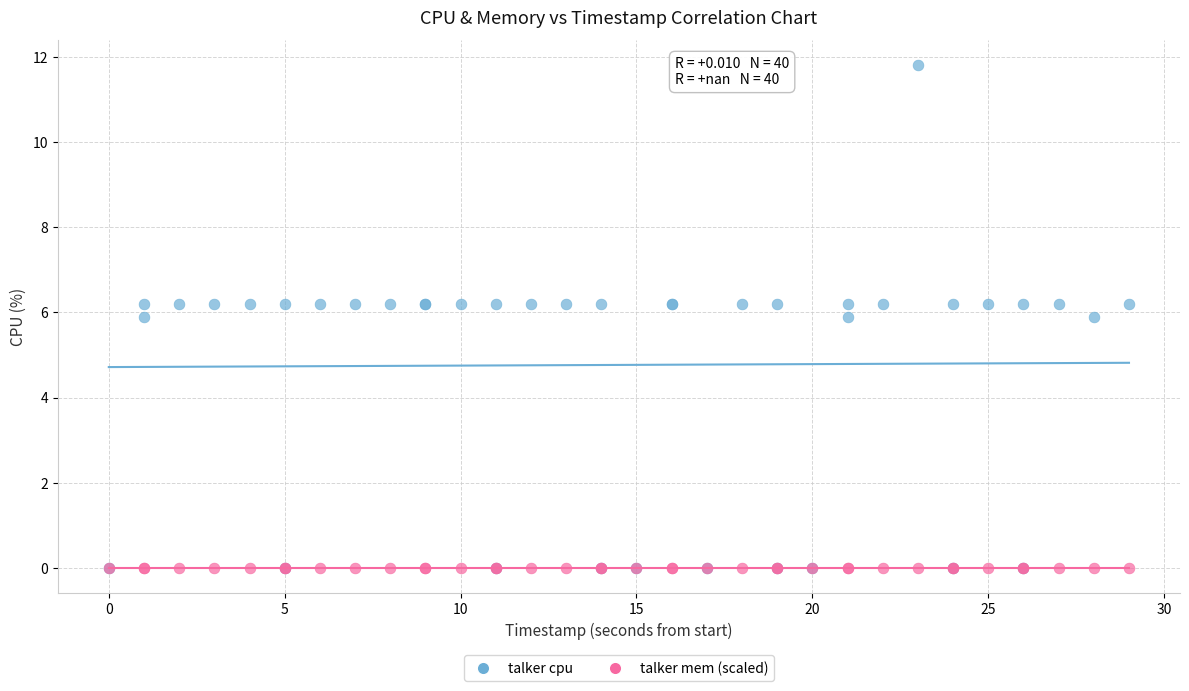

What are all the series names shown in the legend?

talker cpu, talker mem (scaled)